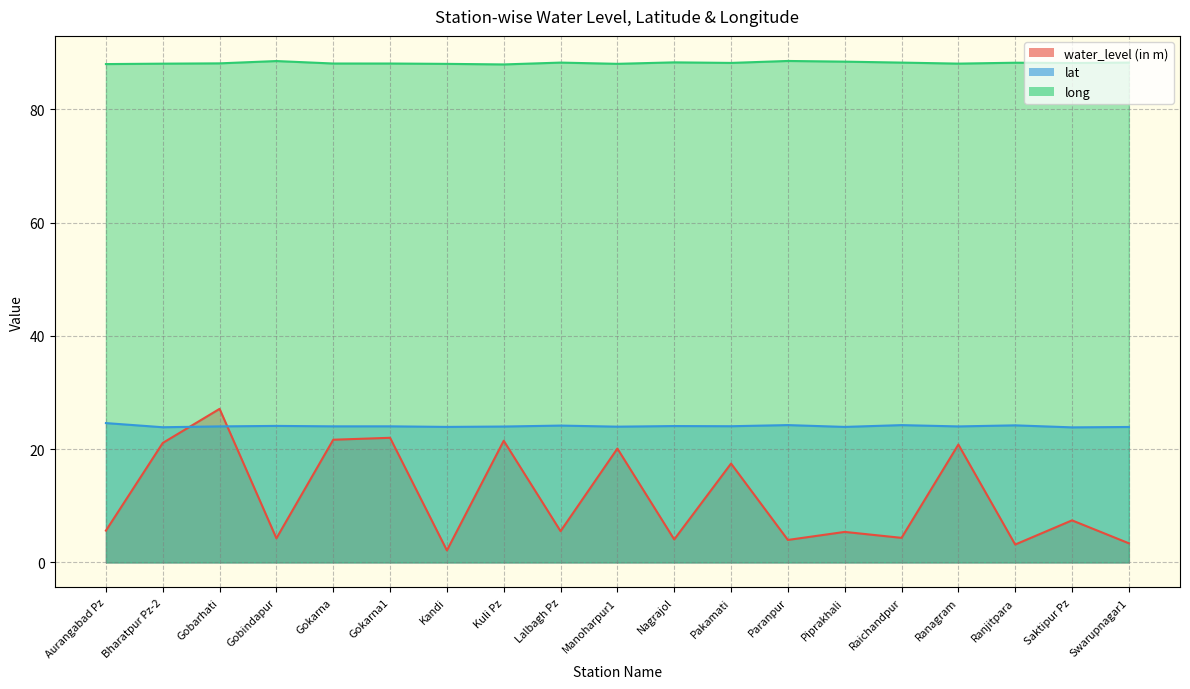

How many interior local peaks does the water_level (in m) series have?

8